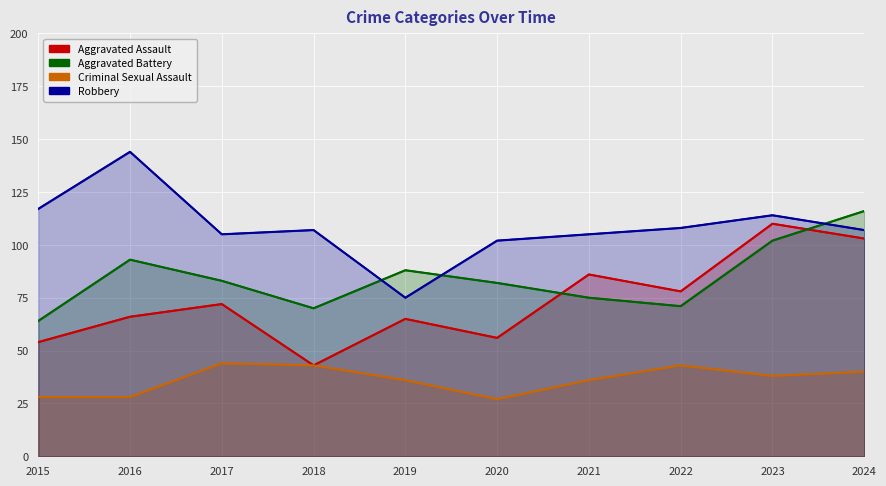

At which category does the chart reach its peak across all series?

2016